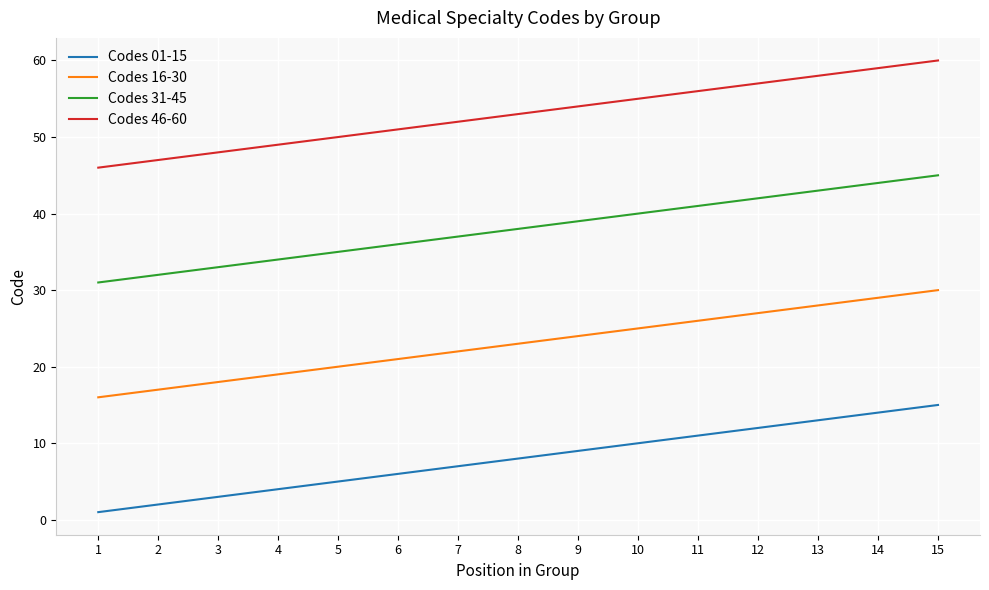

Count the number of categories in the chart.

15